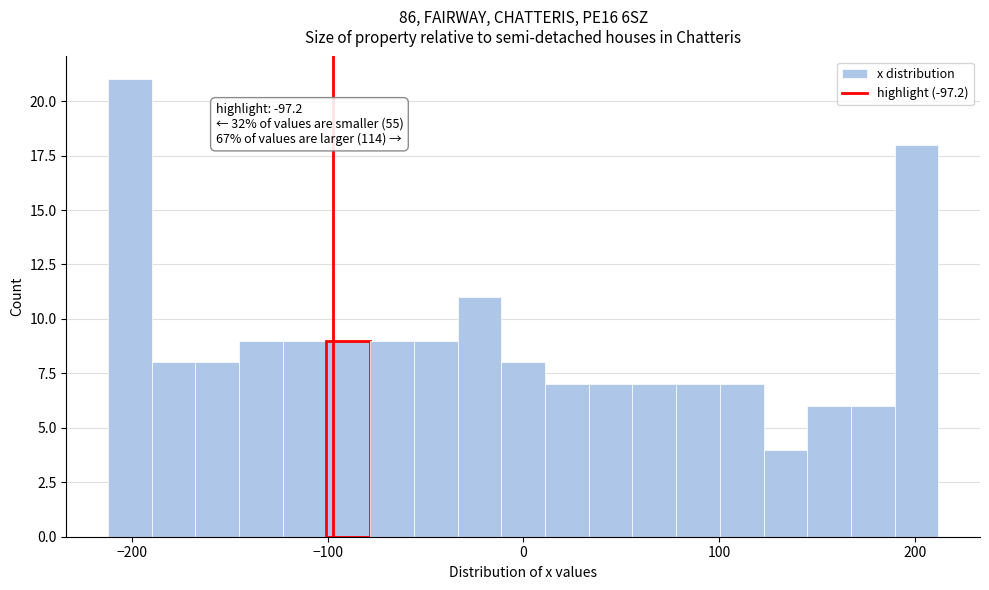

Around what value on the x-axis is the tallest bar? Give the approximate position of its centre, as read against the axis.

-200